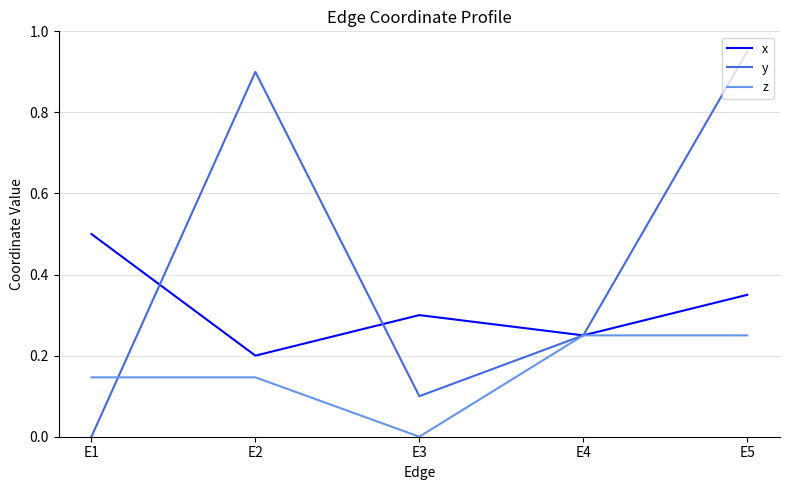

How many interior local peaks does the x series have?

1